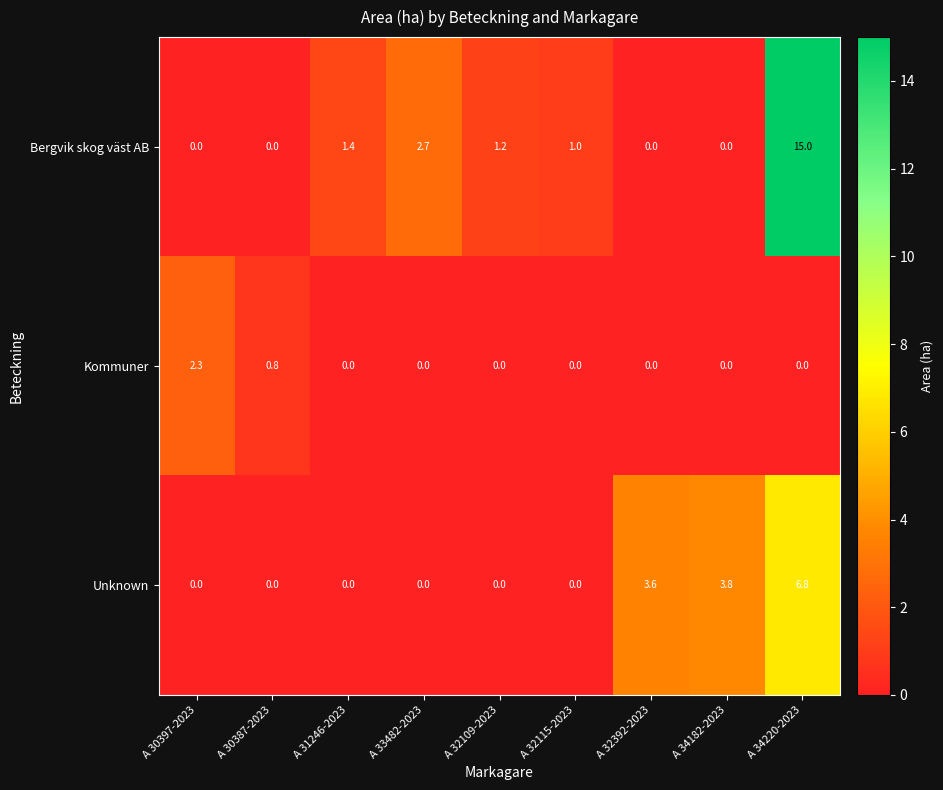

What is the maximum value shown in the chart?

15.0